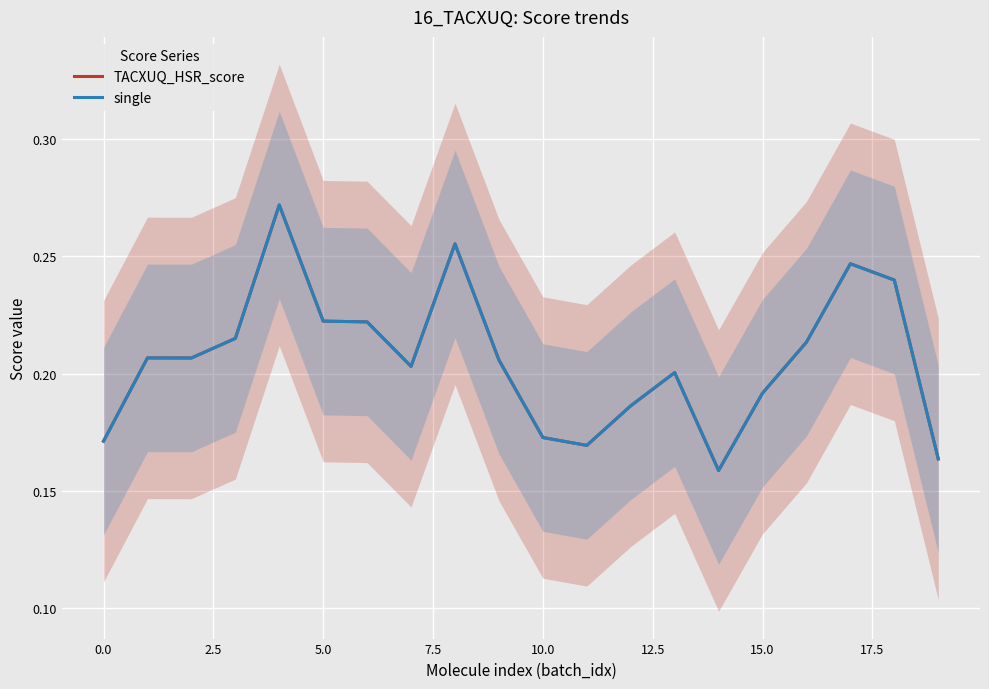

At which label does single reach its minimum?

14